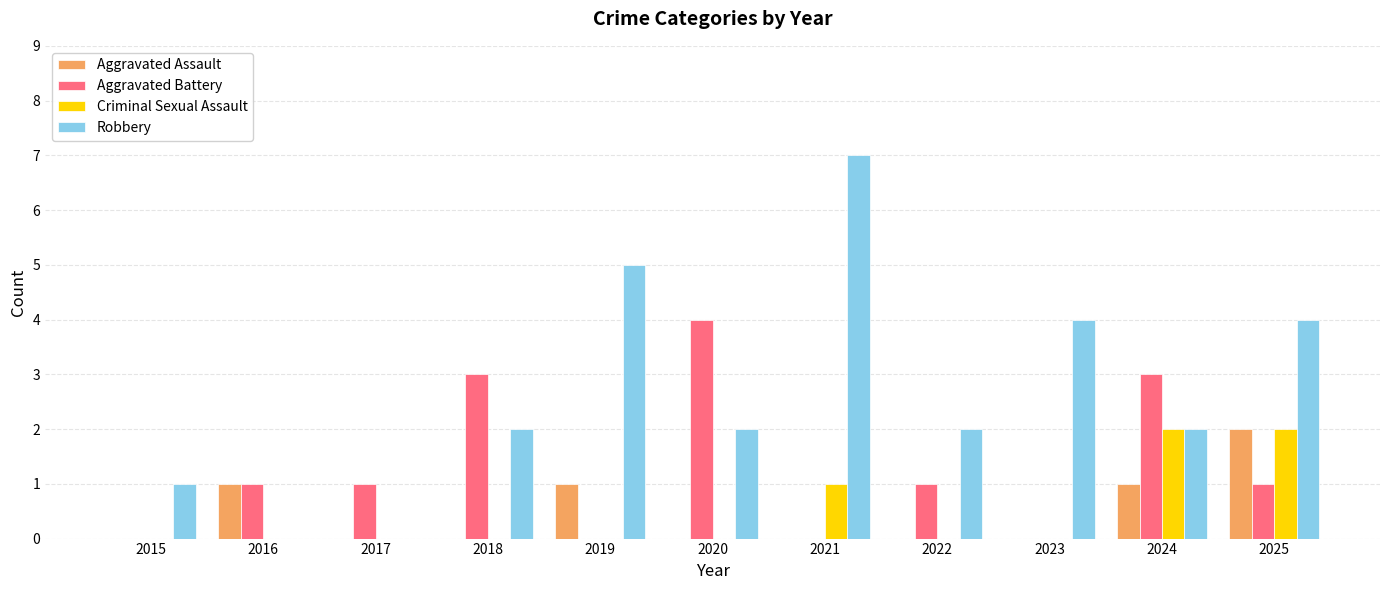

At which category does the chart reach its peak across all series?

2021